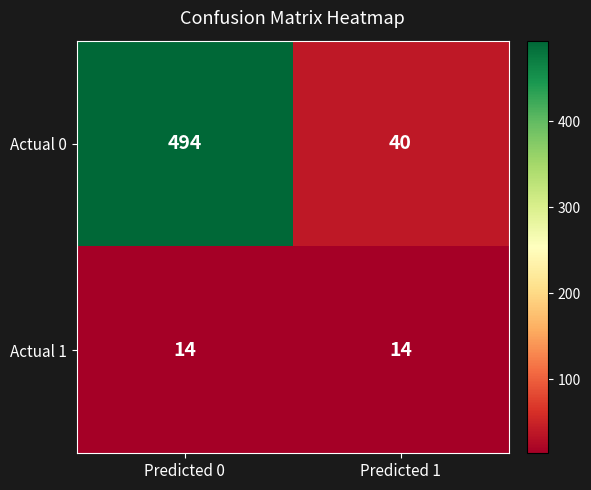

What is the sum of all Actual 0 values?

534